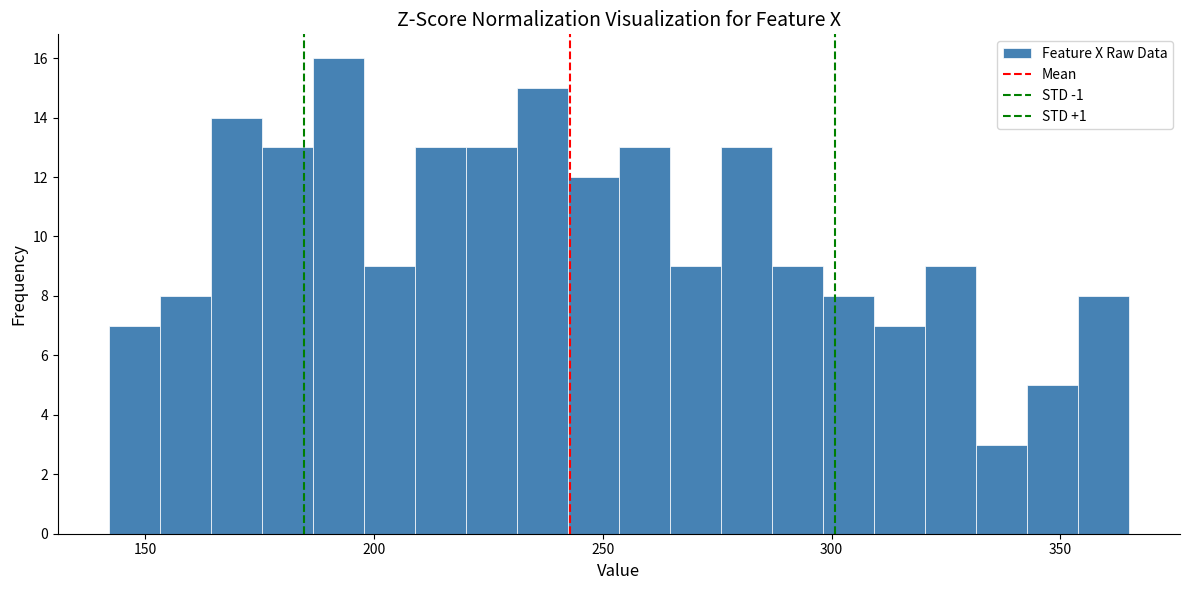

Around what value on the x-axis is the tallest bar? Give the approximate position of its centre, as read against the axis.

190